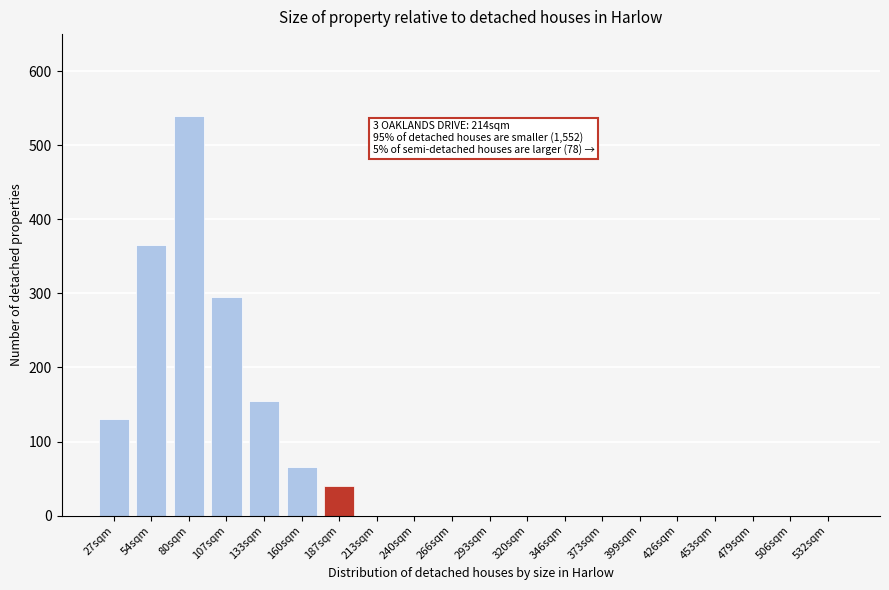

Reading left to right, what are all the values shown in this chart?

27sqm=130	54sqm=365	80sqm=540	107sqm=295	133sqm=155	160sqm=65	187sqm=40	213sqm=0	240sqm=0	266sqm=0	293sqm=0	320sqm=0	346sqm=0	373sqm=0	399sqm=0	426sqm=0	453sqm=0	479sqm=0	506sqm=0	532sqm=0